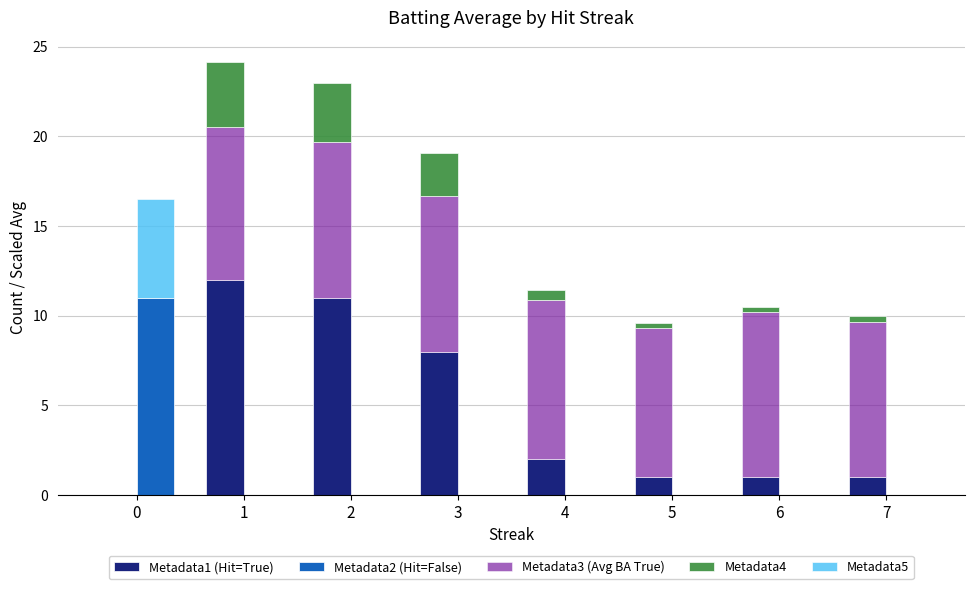

What is the sum of all Metadata4 values?

10.8